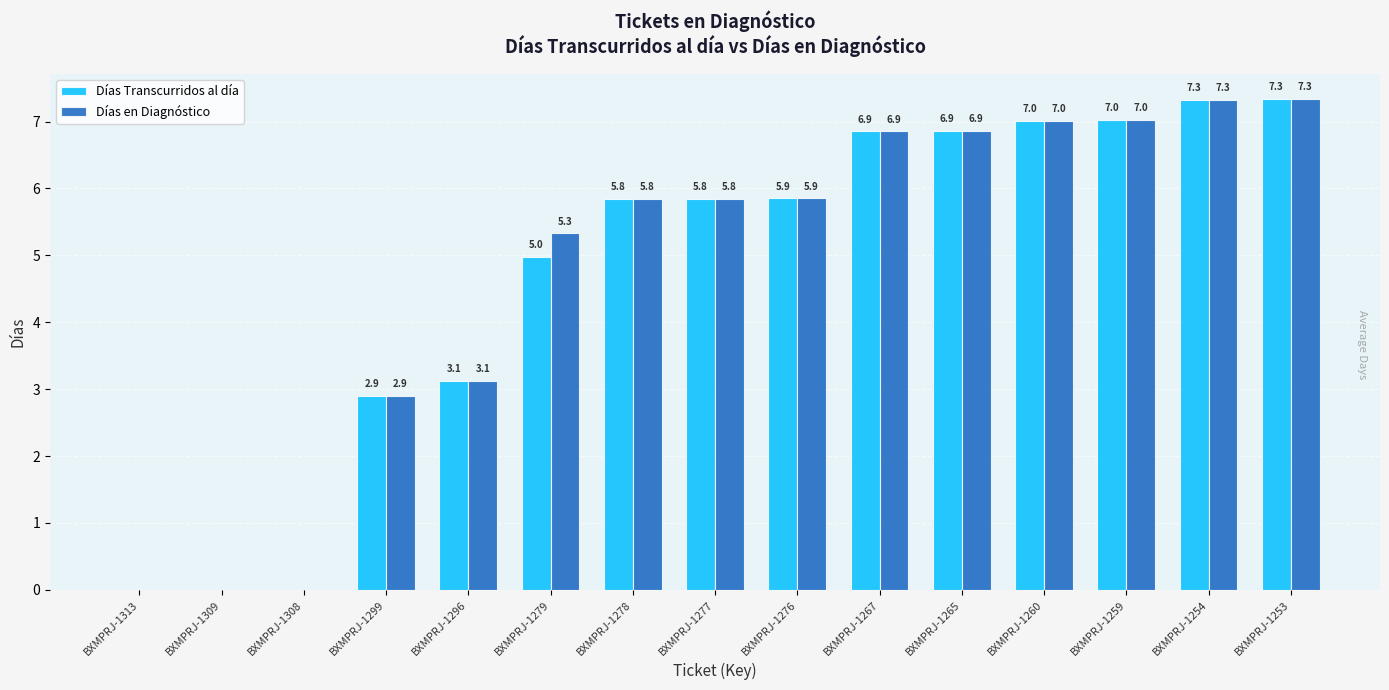

Which series has the largest total across all categories?

Días en Diagnóstico